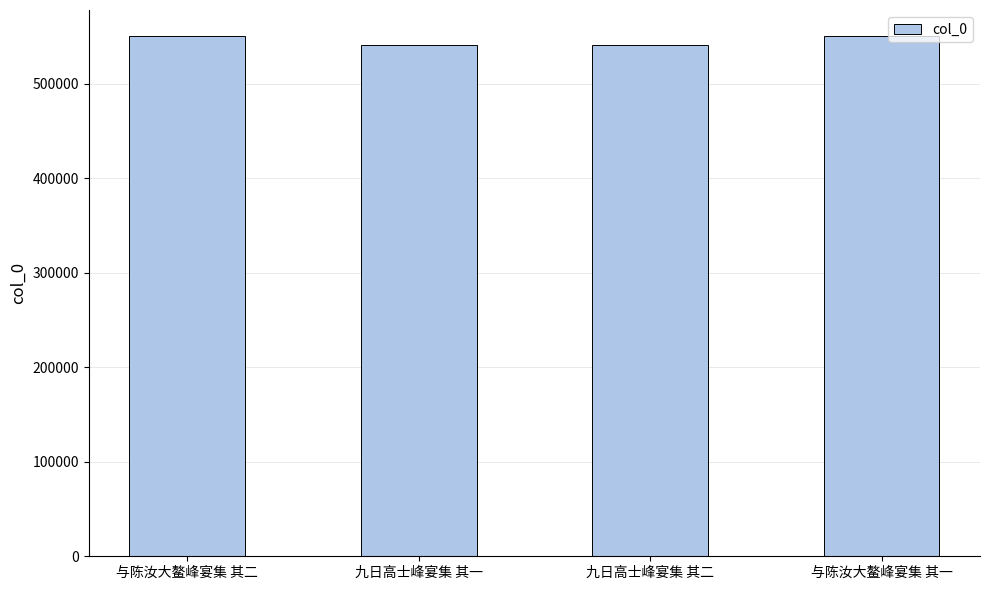

What is the ratio of the value at 与陈汝大鳌峰宴集 其二 to the value at 与陈汝大鳌峰宴集 其一?

1.0